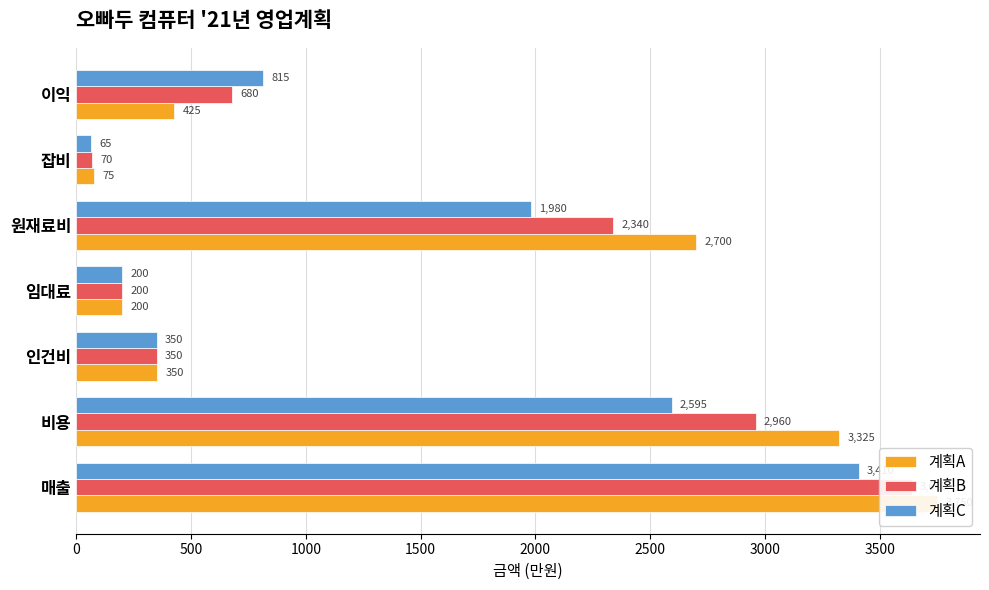

How many categories are shown in the chart?

7